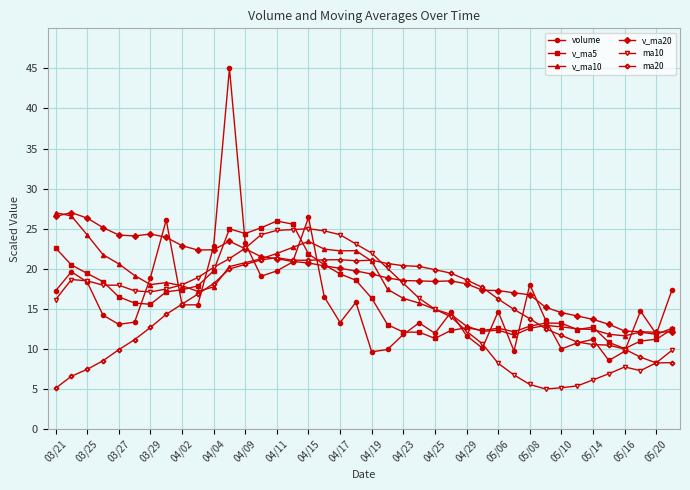

Which series has the largest range (max minus min)?

volume